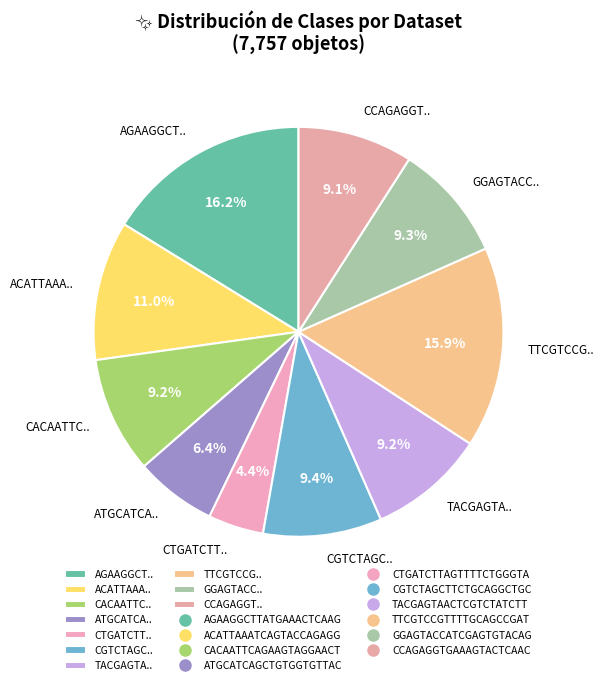

Combined, what portion of the pie is TACGAGTA.. and ACATTAAA..?

20.2%